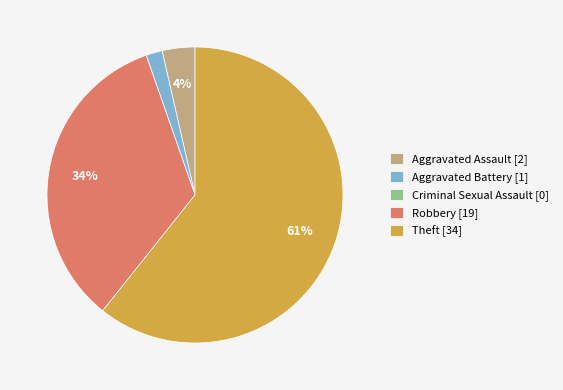

Is the sum of Aggravated Assault [2] and Robbery [19] greater than half?

No